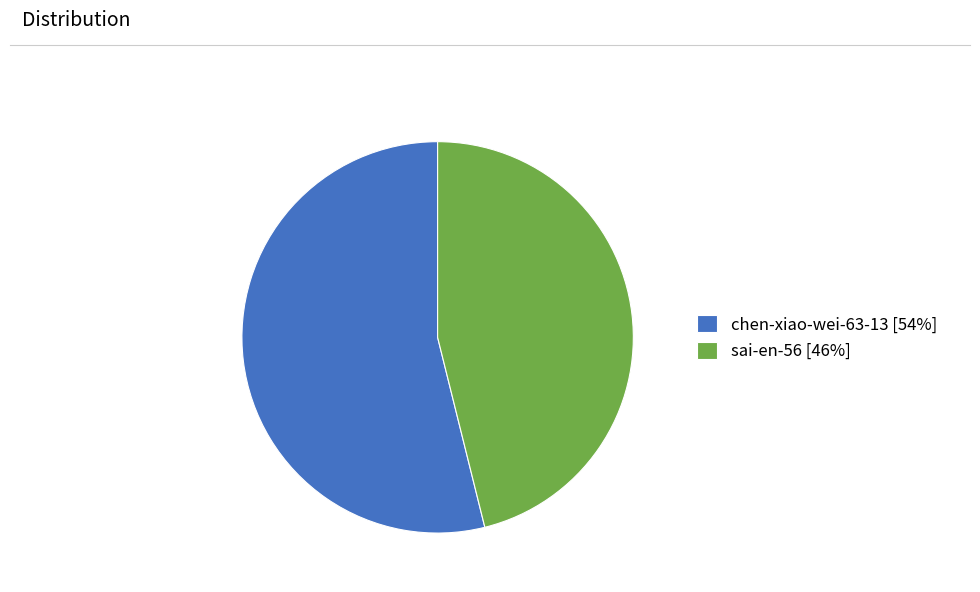

Rank the categories by value from highest to lowest.

chen-xiao-wei-63-13, sai-en-56